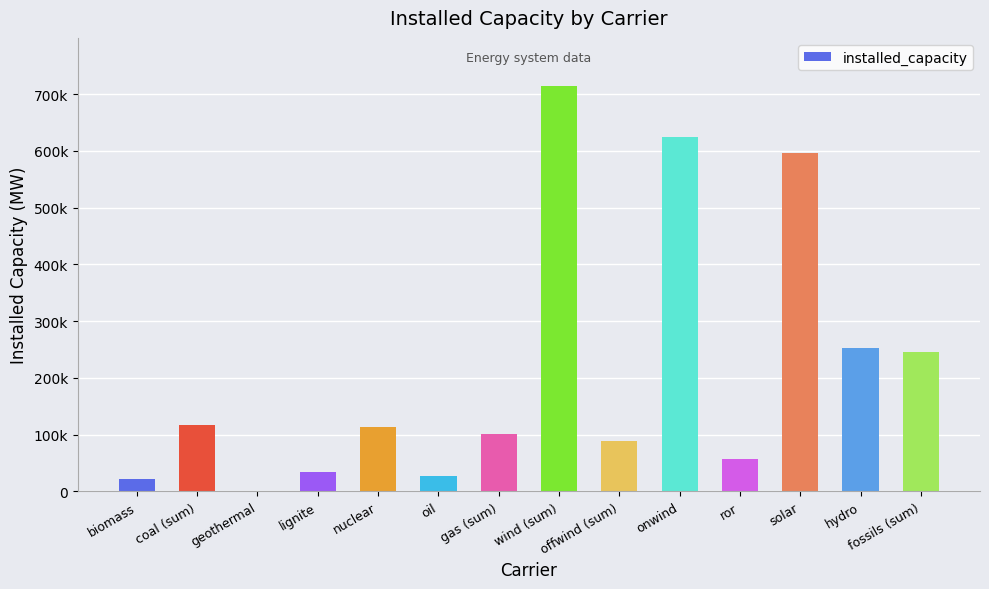

True or false: the data shows 100459.4 at gas (sum).

True